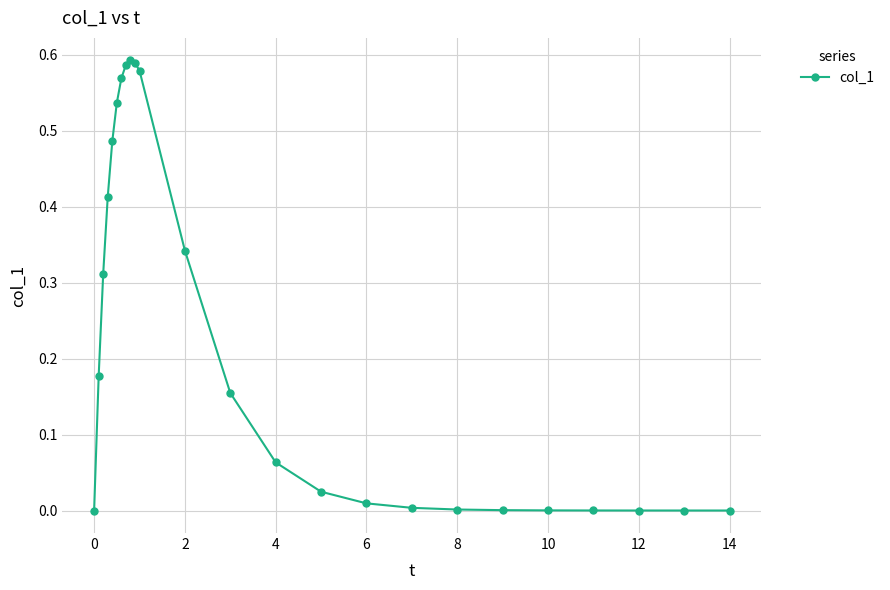

What is the sum of all values?

5.4